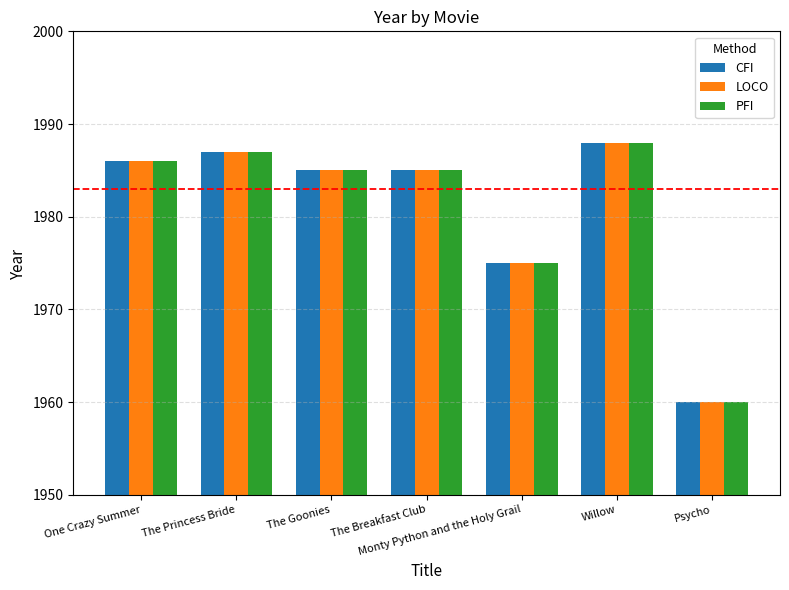

Where does the LOCO series first go above 1985?

One Crazy Summer